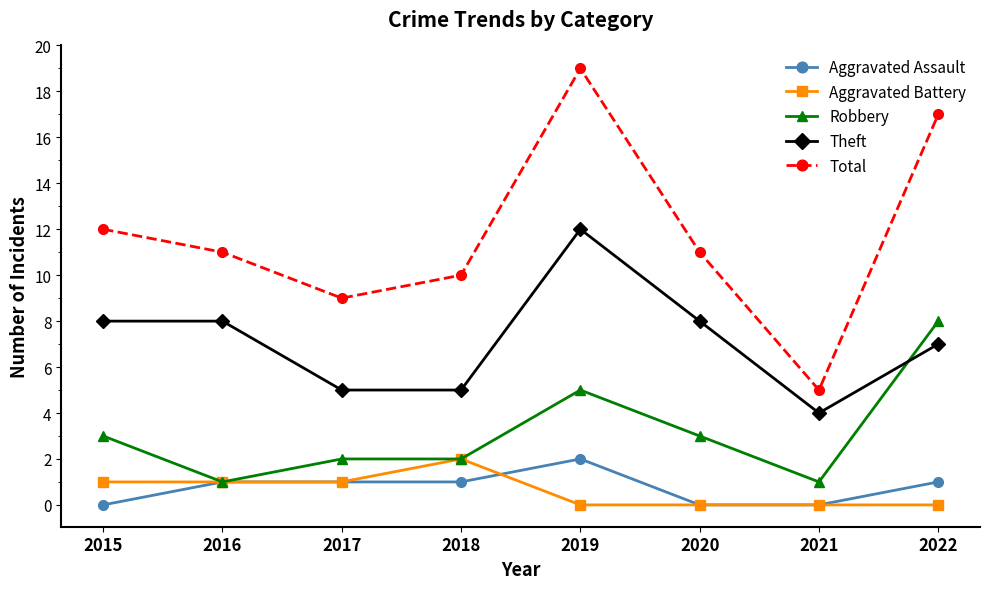

What is the spread (max minus min) of values at 2015?

12